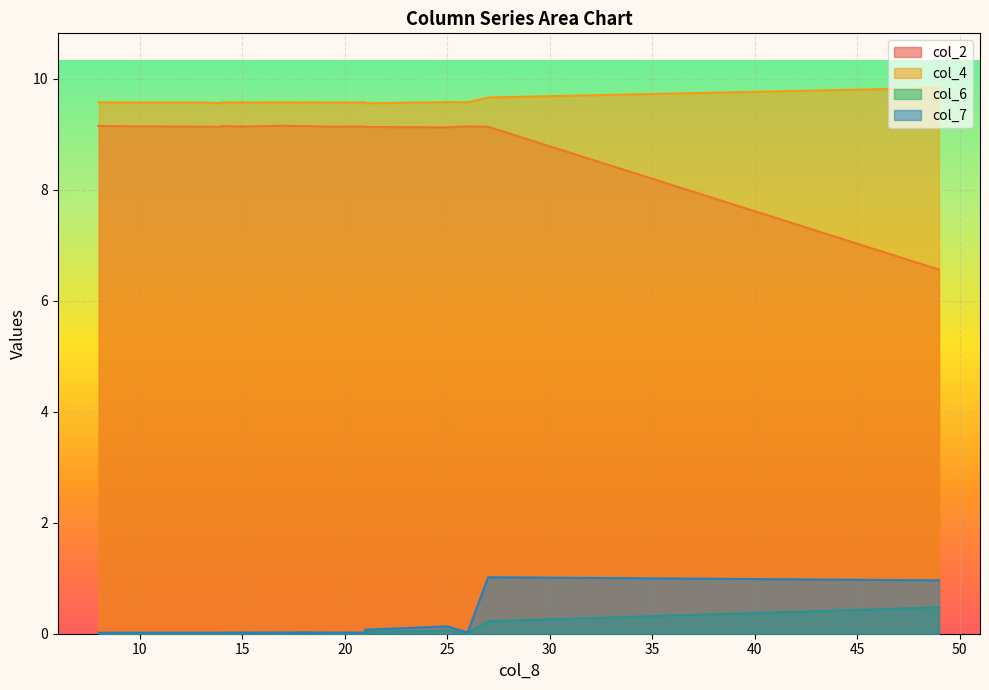

Is the value of col_6 at 1 greater than the value of col_2 at 7?

No